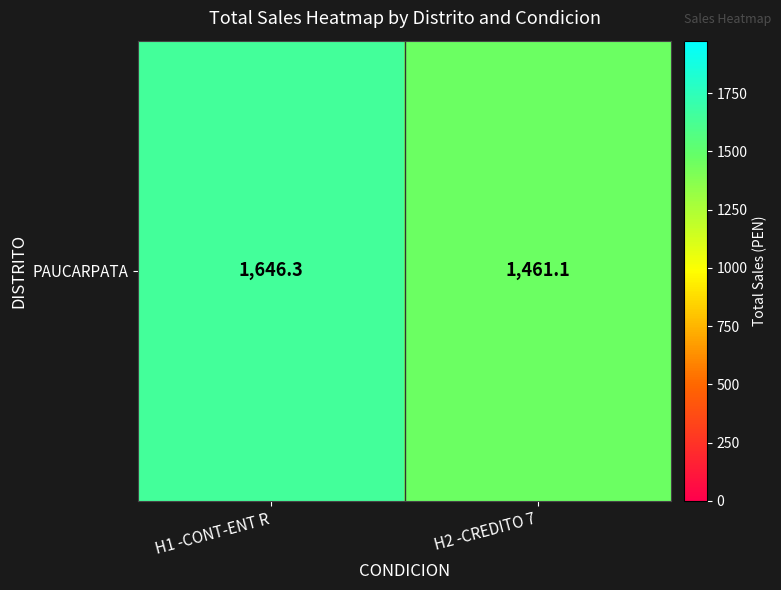

How many values are below 1646?

1